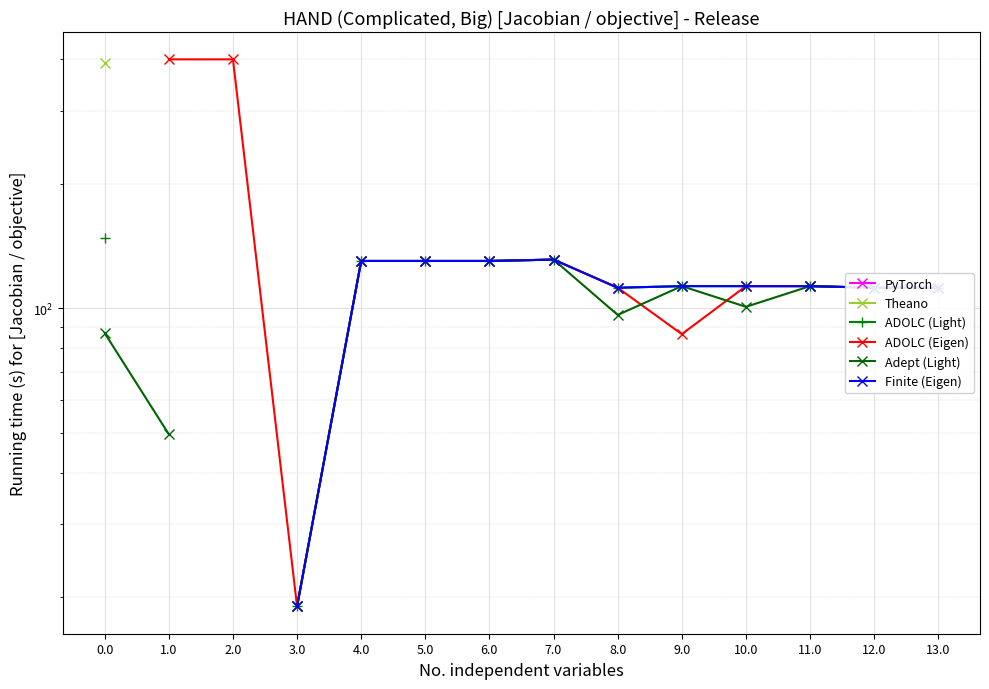

Which series has the largest range (max minus min)?

Theano